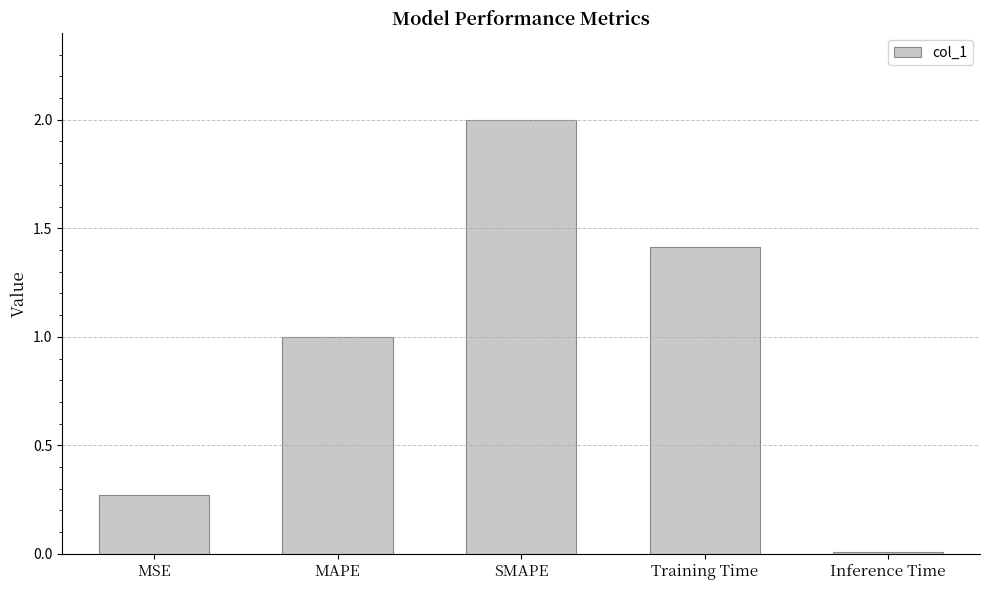

The chart shows a value of 0.4 at SMAPE. True or false?

False